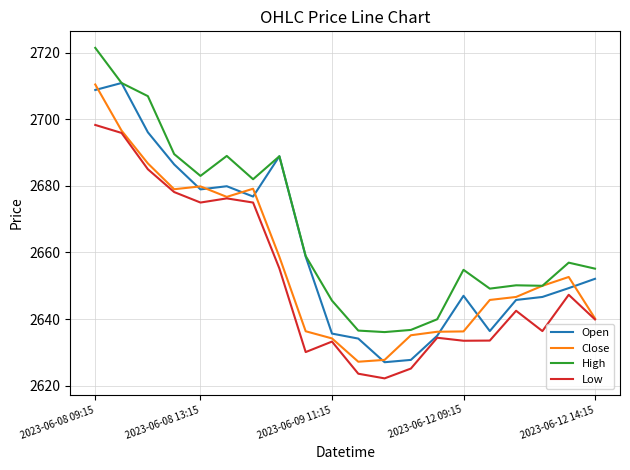

In Close, how many points are higher than both neighbors (excluding endpoints)?

3